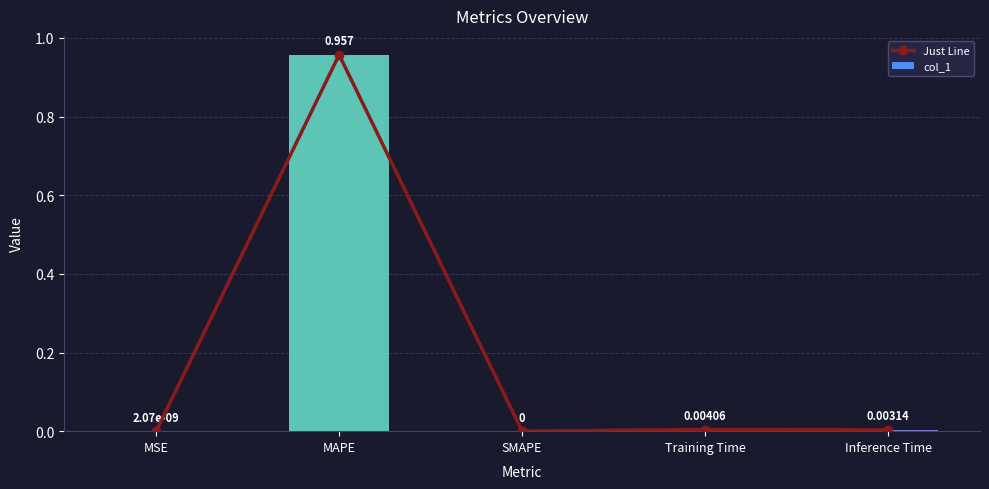

Which series has the largest range (max minus min)?

Just Line